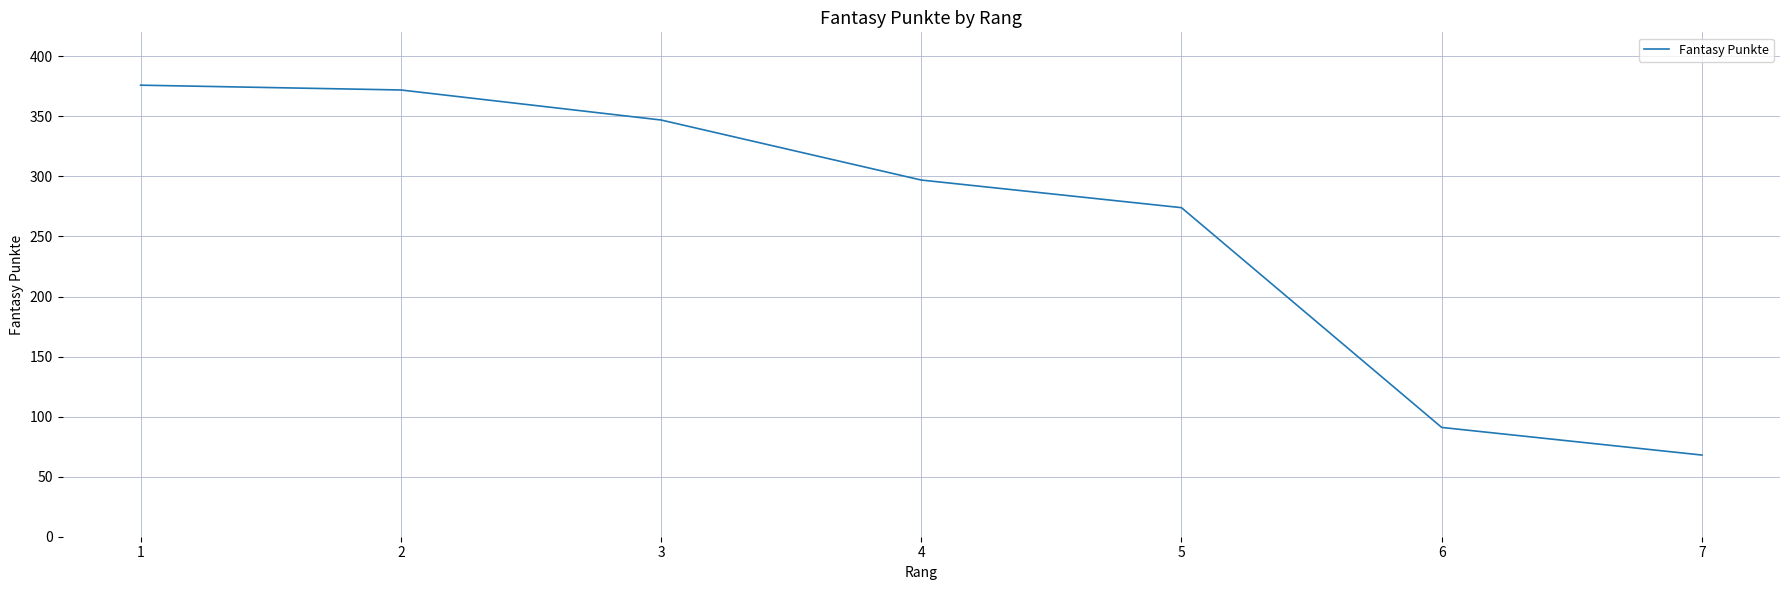

The chart shows a value of 396 at 4. True or false?

False